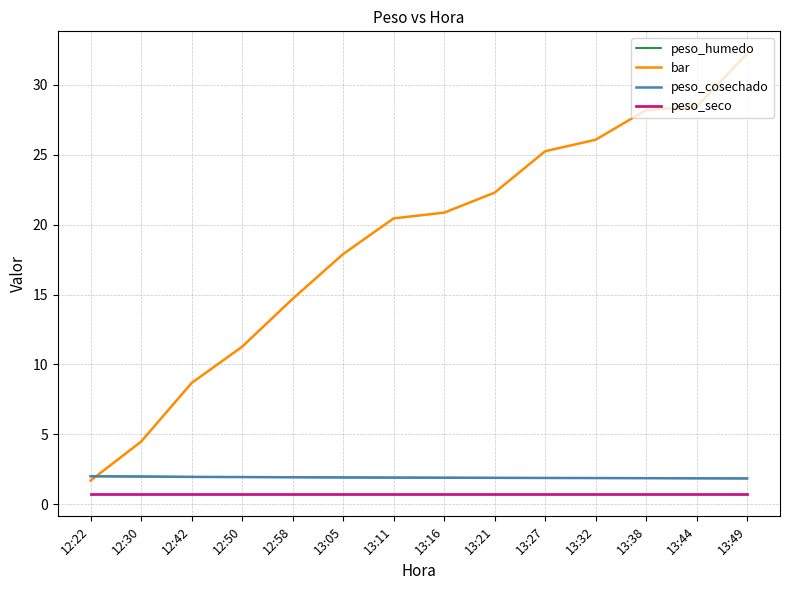

True or false: peso_seco and peso_cosechado cross at least once.

False